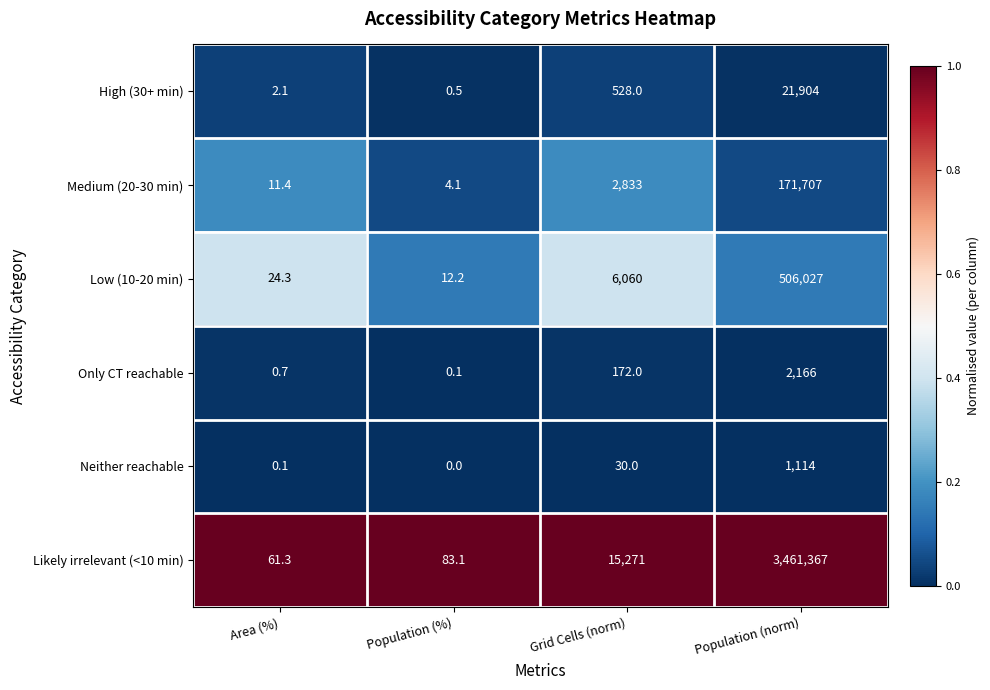

At which label is Likely irrelevant (<10 min) closest to 1730714?

Grid Cells (norm)